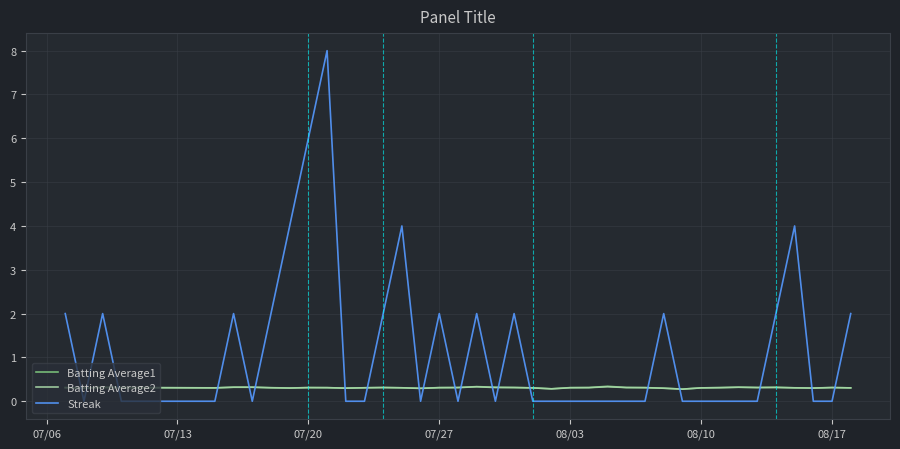

Which series has the largest total across all categories?

Streak